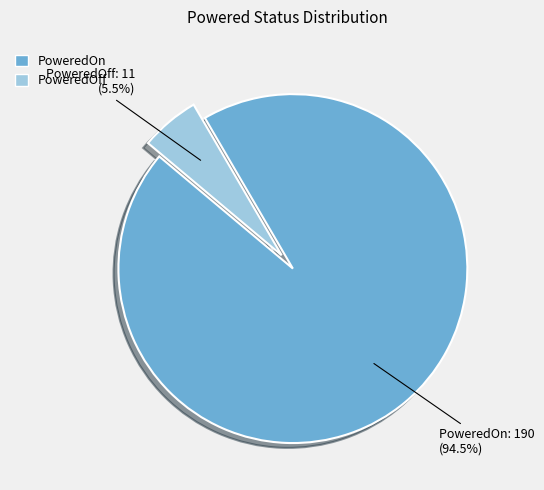

Count the number of slices in the pie.

2